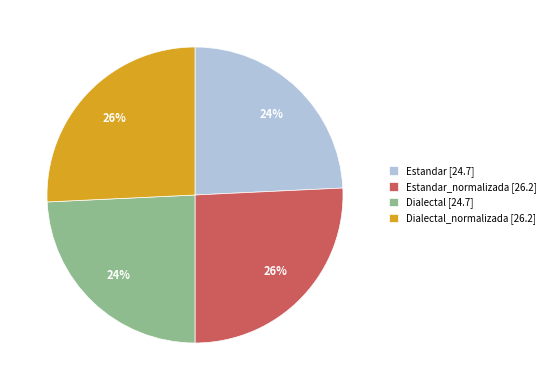

Does any single category account for the majority?

No